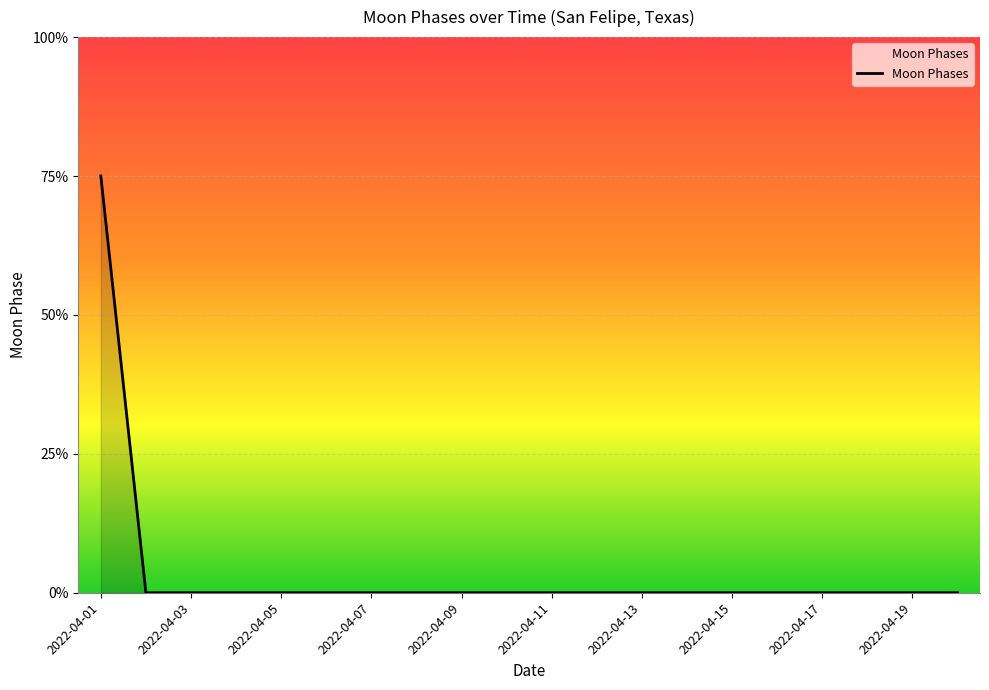

Does the chart have visible grid lines?

Yes